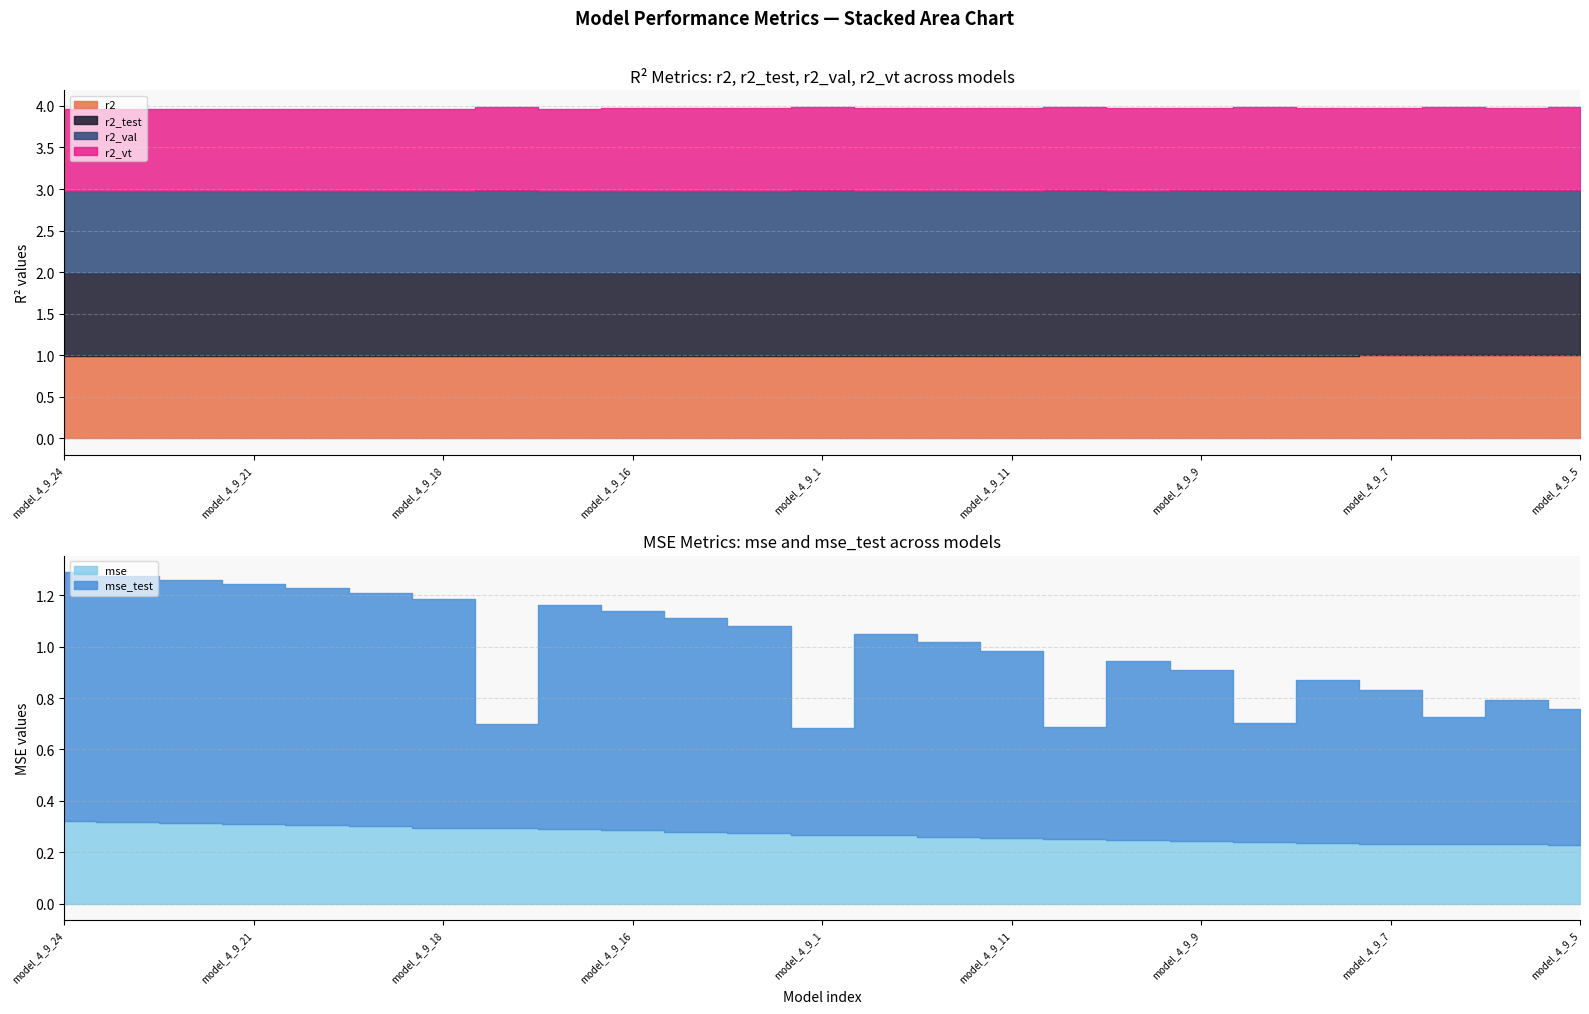

The value of r2_val at model_4_9_13 is 1.8. True or false?

False